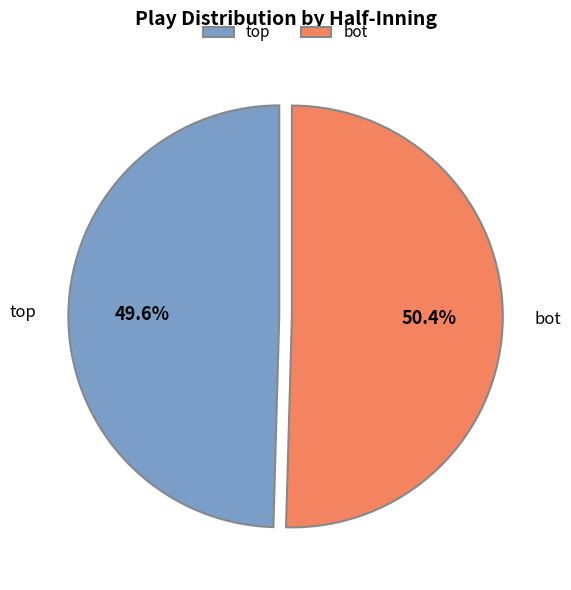

What percentage is the bot slice, to the nearest percent?

50%